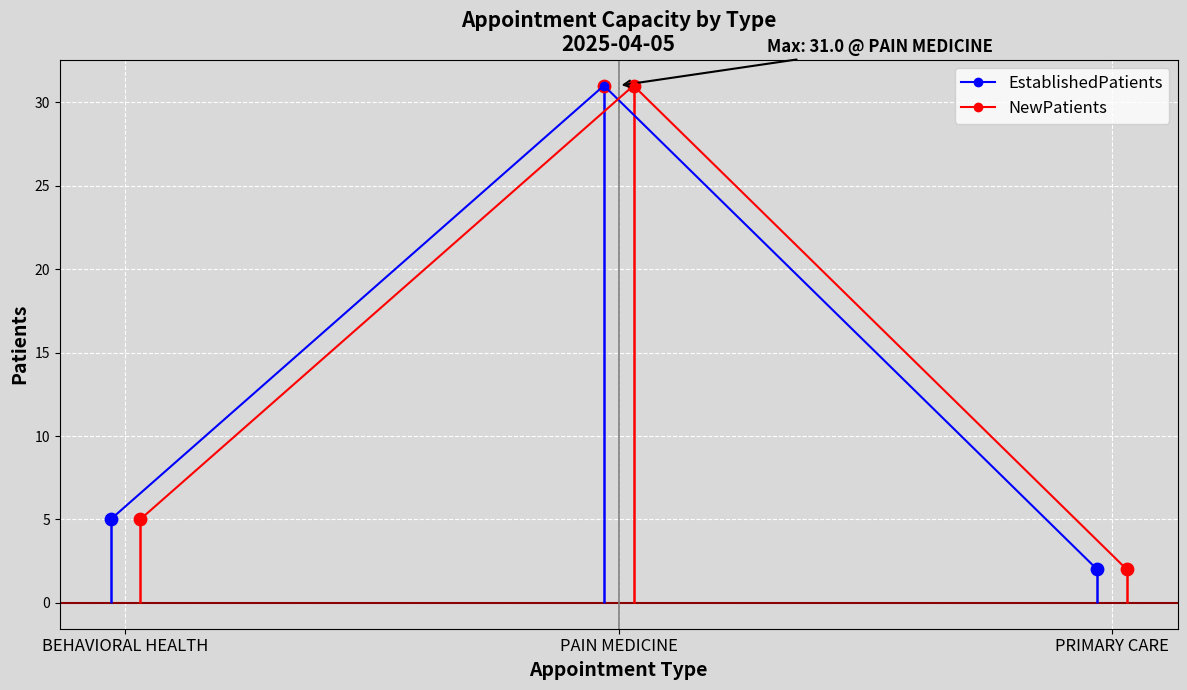

What is the total value across all series at PAIN MEDICINE?

62